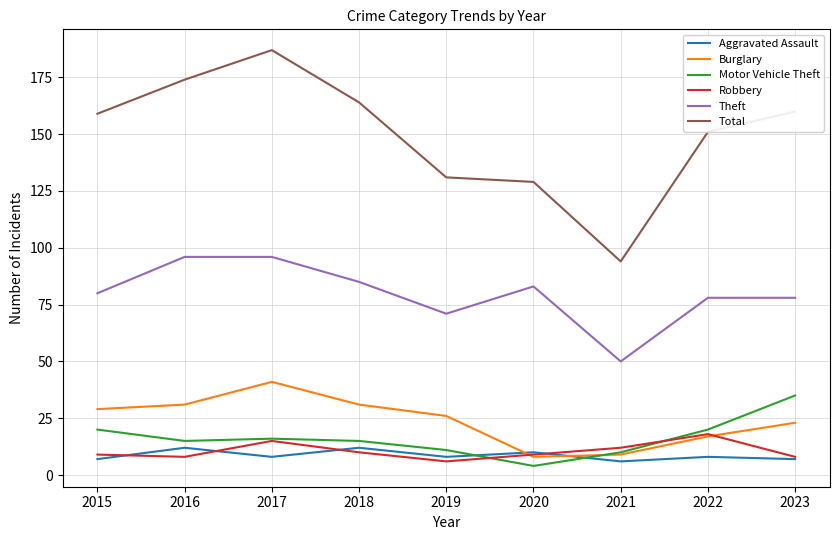

Where do Burglary and Aggravated Assault first cross each other?

2019 and 2020